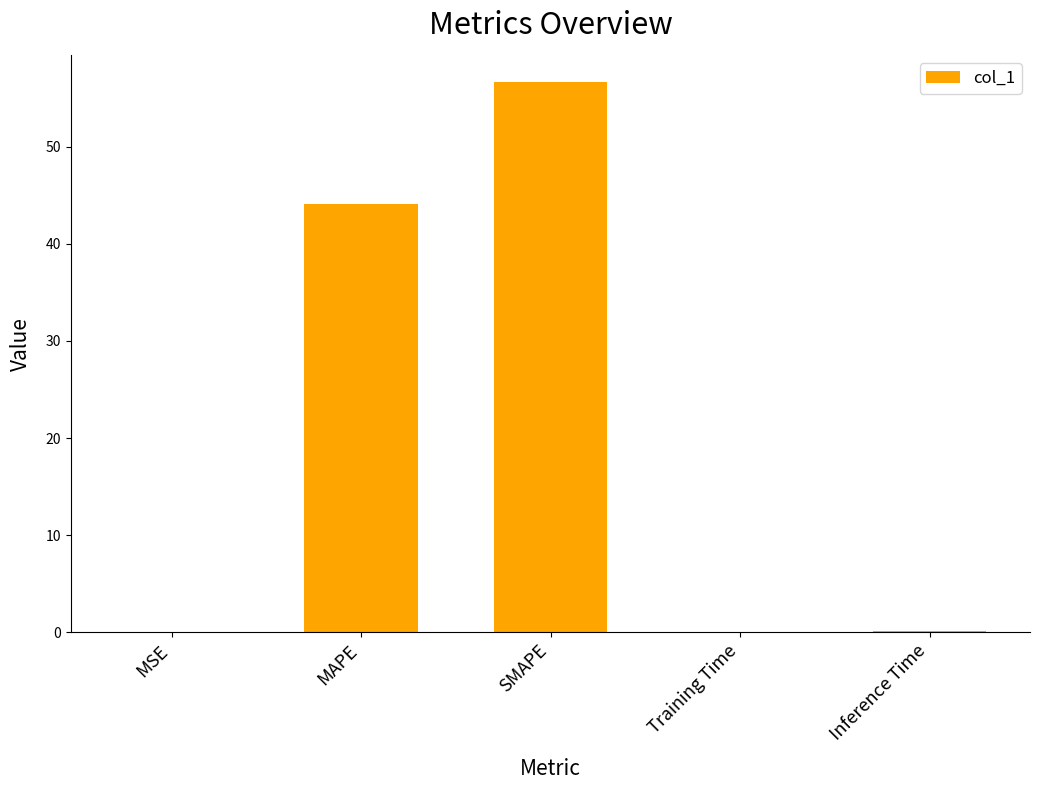

True or false: the data shows 13.9 at SMAPE.

False